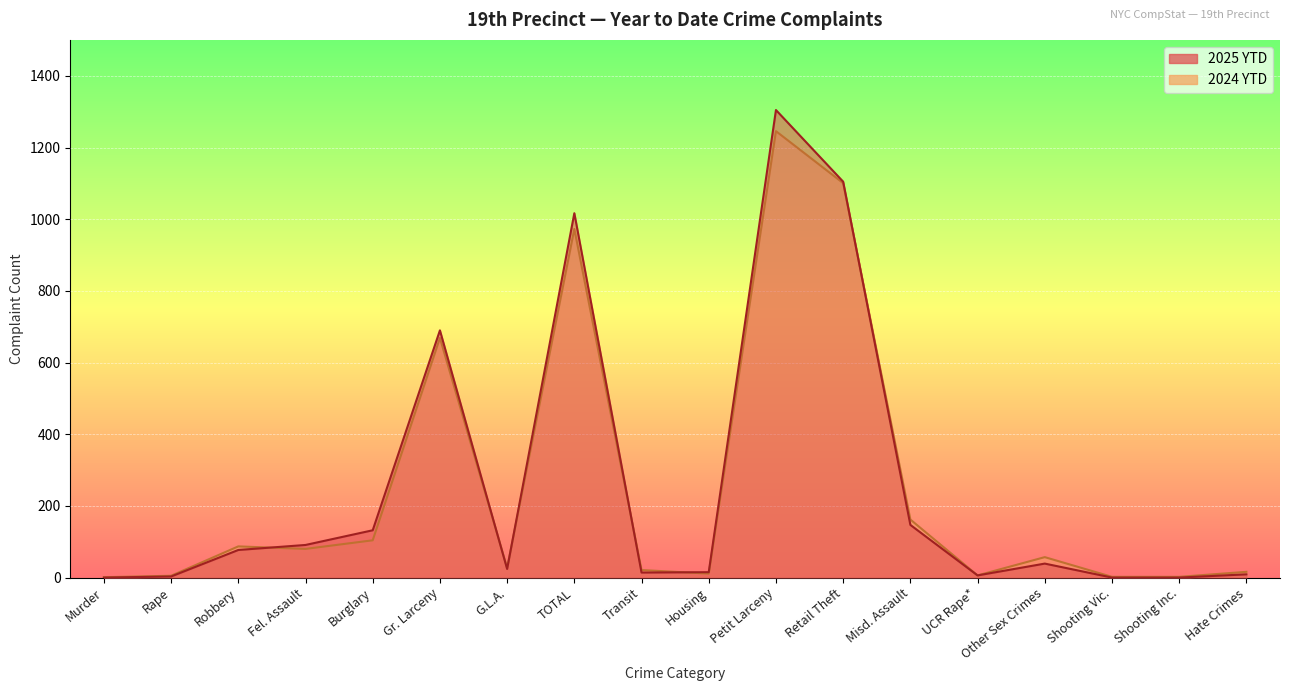

Reading left to right, what are all the values shown in this chart?

2025 YTD: Murder=0	Rape=3	Robbery=77	Fel. Assault=91	Burglary=132	Gr. Larceny=690	G.L.A.=24	TOTAL=1017	Transit=14	Housing=15	Petit Larceny=1305	Retail Theft=1105	Misd. Assault=147	UCR Rape*=6	Other Sex Crimes=39	Shooting Vic.=0	Shooting Inc.=0	Hate Crimes=9
2024 YTD: Murder=1	Rape=5	Robbery=87	Fel. Assault=80	Burglary=104	Gr. Larceny=669	G.L.A.=27	TOTAL=973	Transit=21	Housing=11	Petit Larceny=1246	Retail Theft=1101	Misd. Assault=162	UCR Rape*=6	Other Sex Crimes=57	Shooting Vic.=2	Shooting Inc.=2	Hate Crimes=16